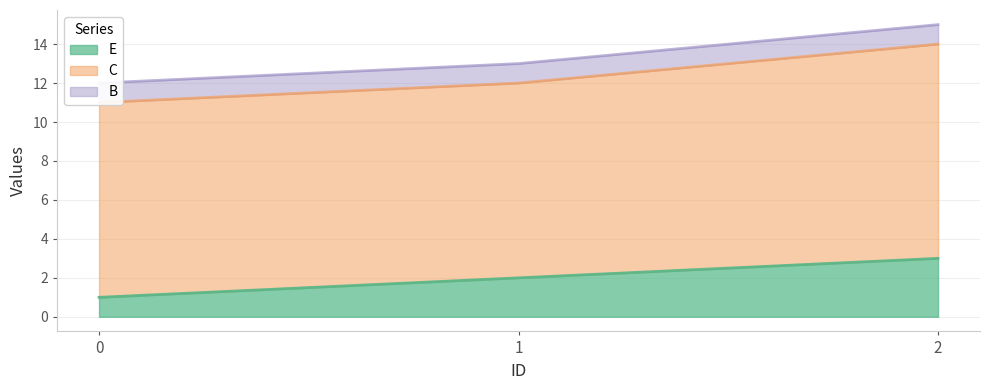

What is the value of the C point at the 3rd from the left?

11